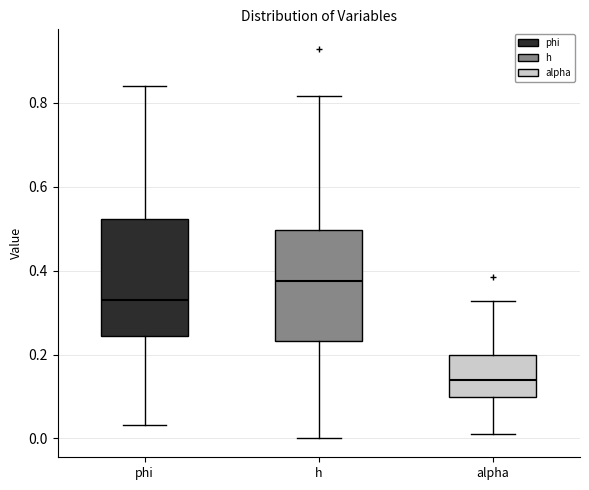

Which box's median line is the lowest?

alpha